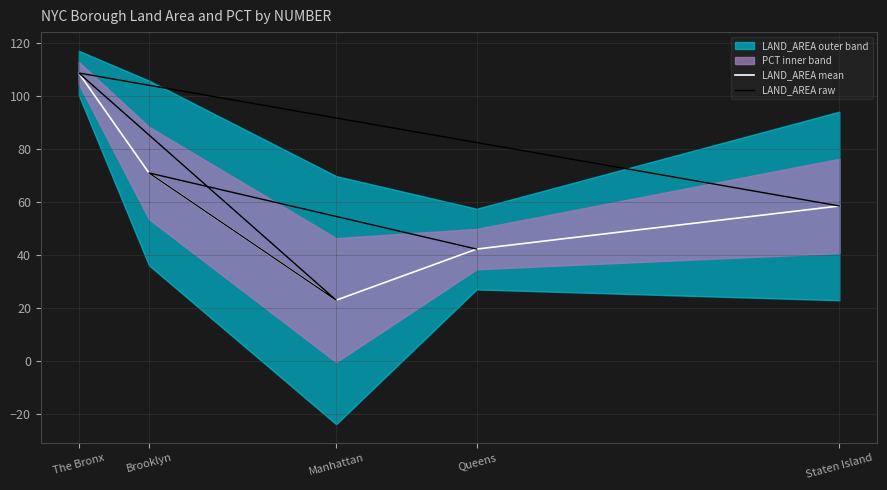

Does the chart have visible grid lines?

Yes